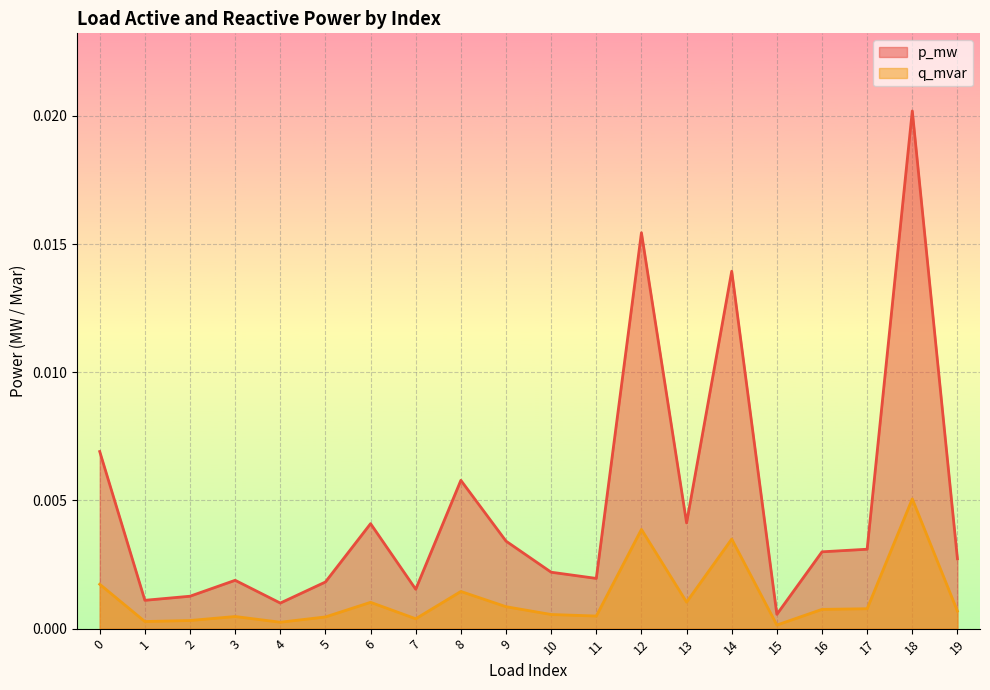

List the labels in order of q_mvar value, smallest first.

15, 4, 1, 2, 7, 5, 3, 11, 10, 19, 16, 17, 9, 6, 13, 8, 0, 14, 12, 18